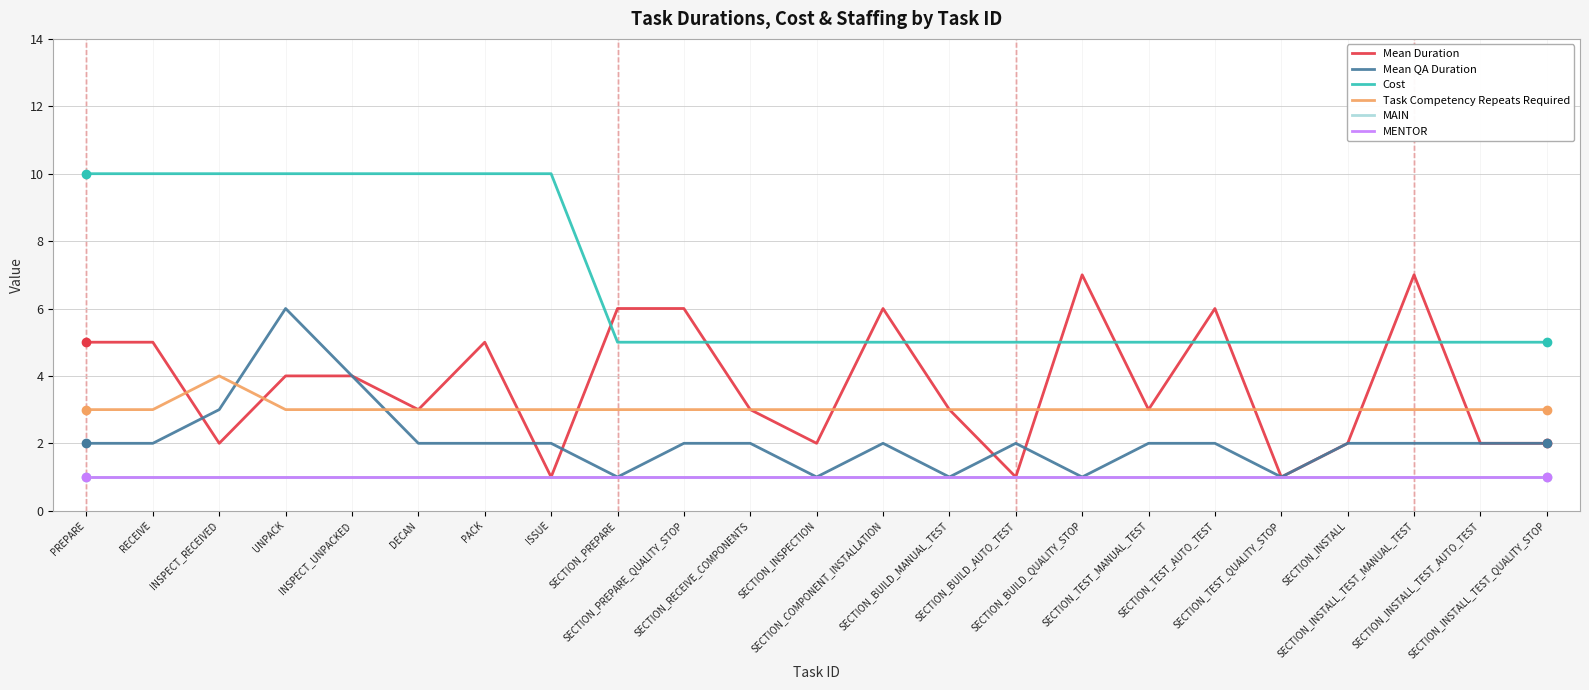

What is the sum of the Cost values at SECTION_TEST_QUALITY_STOP and SECTION_TEST_AUTO_TEST?

10